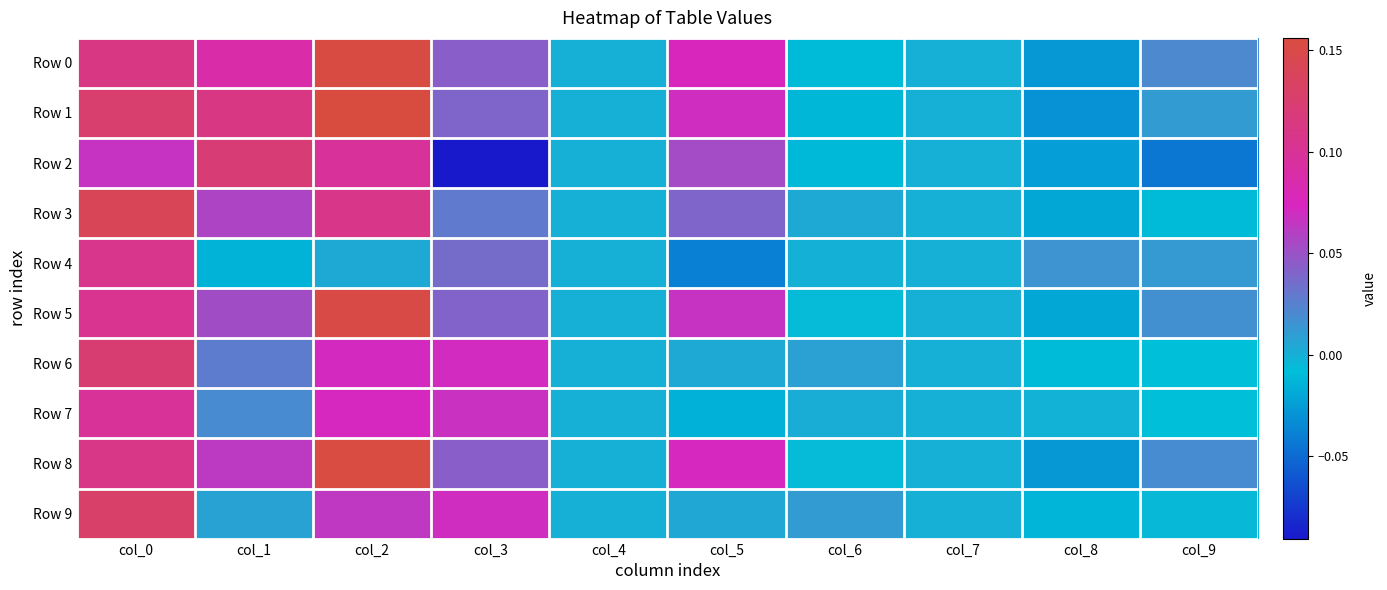

What is the difference between the highest and lowest values at col_5?

0.1